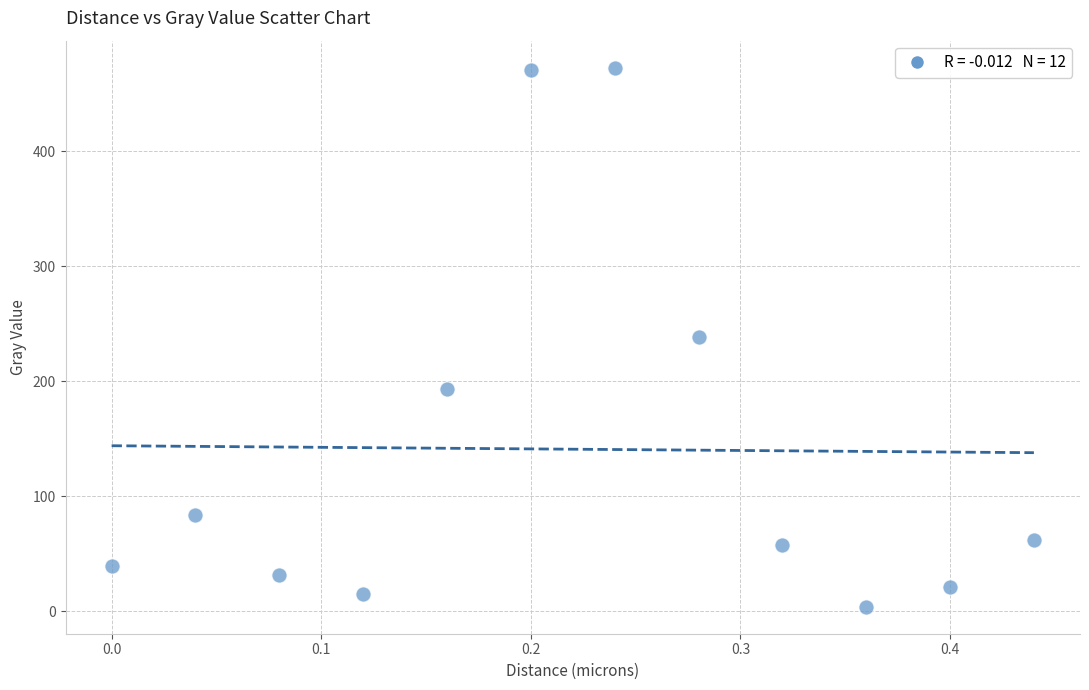

What is the range of X values (max minus min)?

0.4